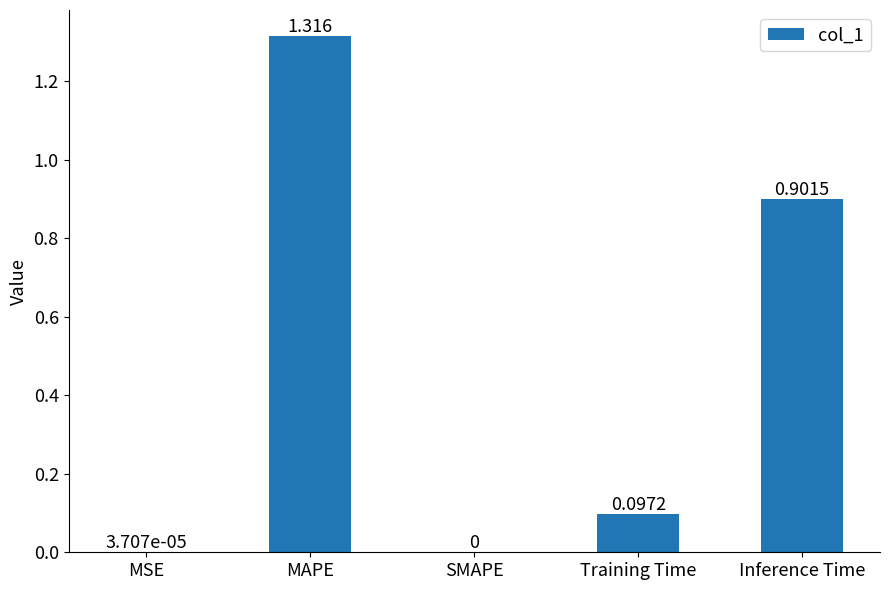

Are the bars grouped side by side (vs. stacked)?

No